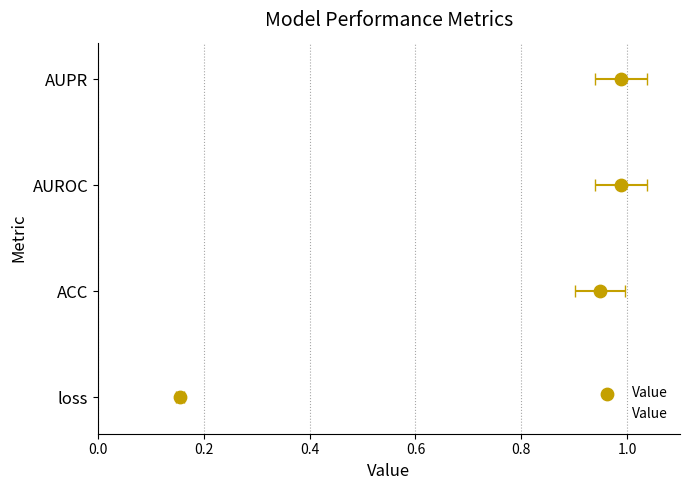

Which has a higher value, 0.4 or 0.2?

0.4